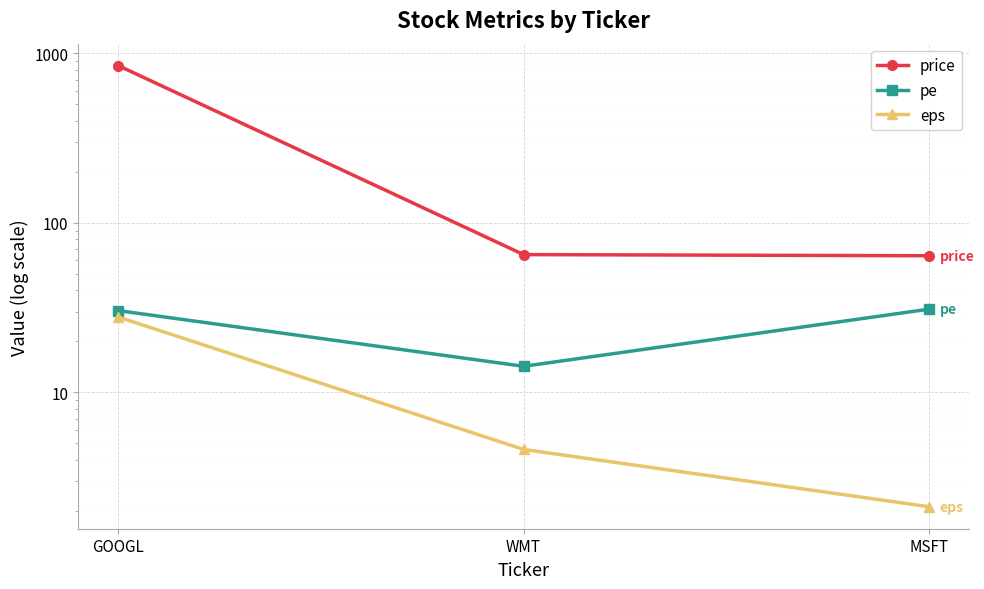

Reading right to left, list all the values displayed in this chart.

price: MSFT=64.0	WMT=65.0	GOOGL=845.0
pe: MSFT=31.0	WMT=14.3	GOOGL=30.4
eps: MSFT=2.1	WMT=4.6	GOOGL=27.8